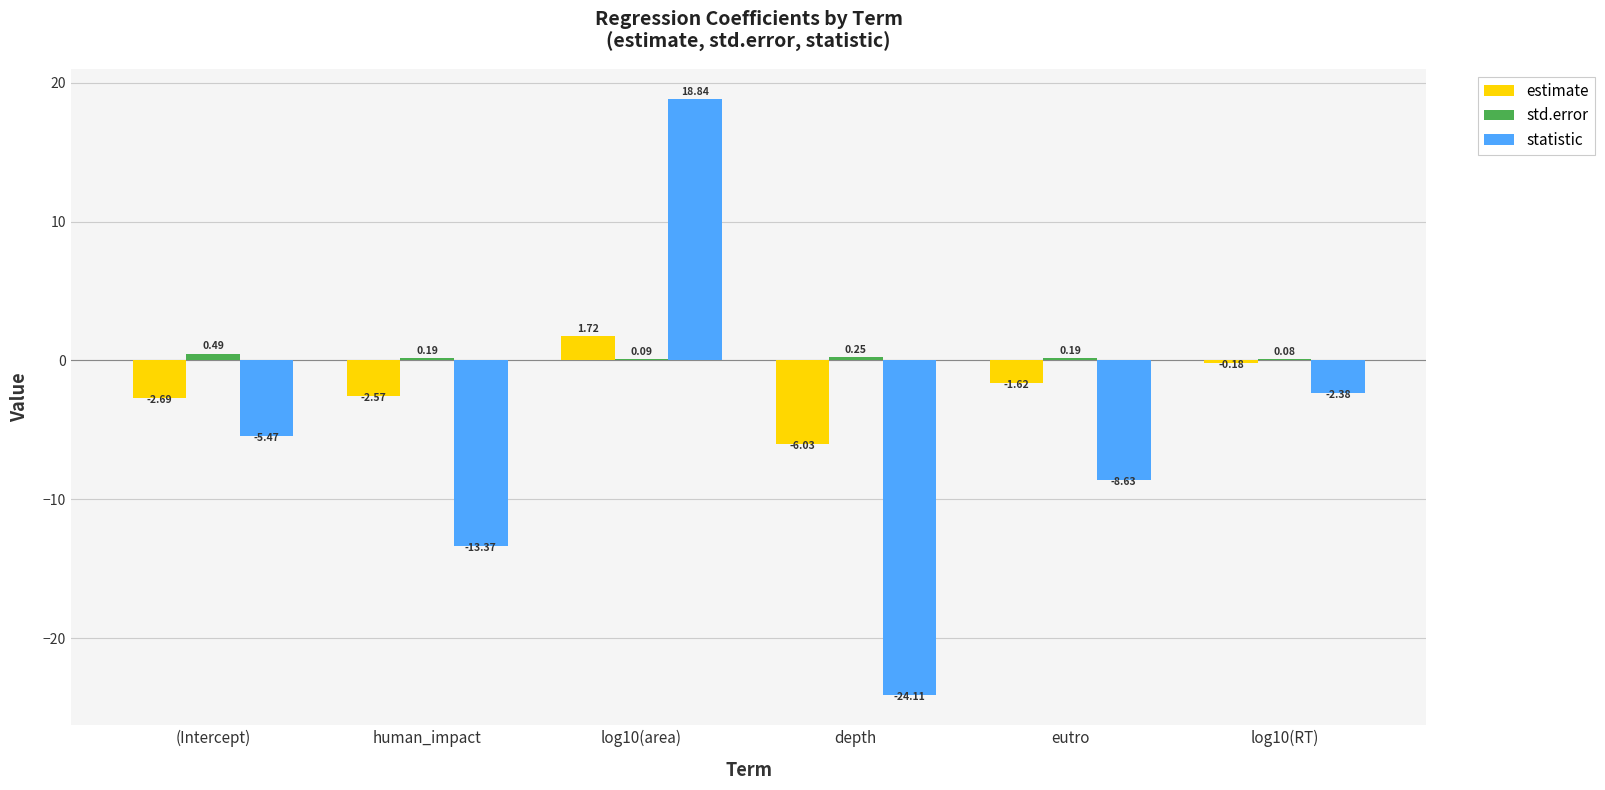

Between (Intercept) and log10(area), which series saw the biggest shift?

statistic